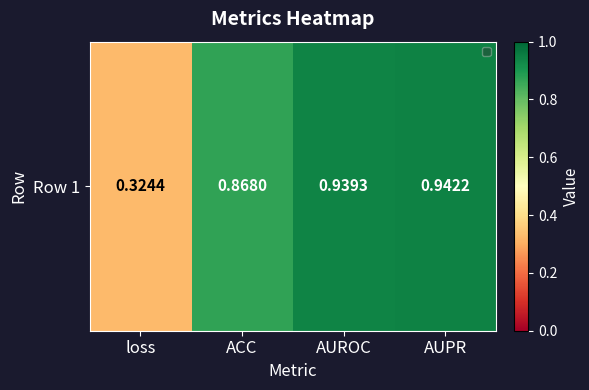

Is it true that the value at loss is 0.3?

True